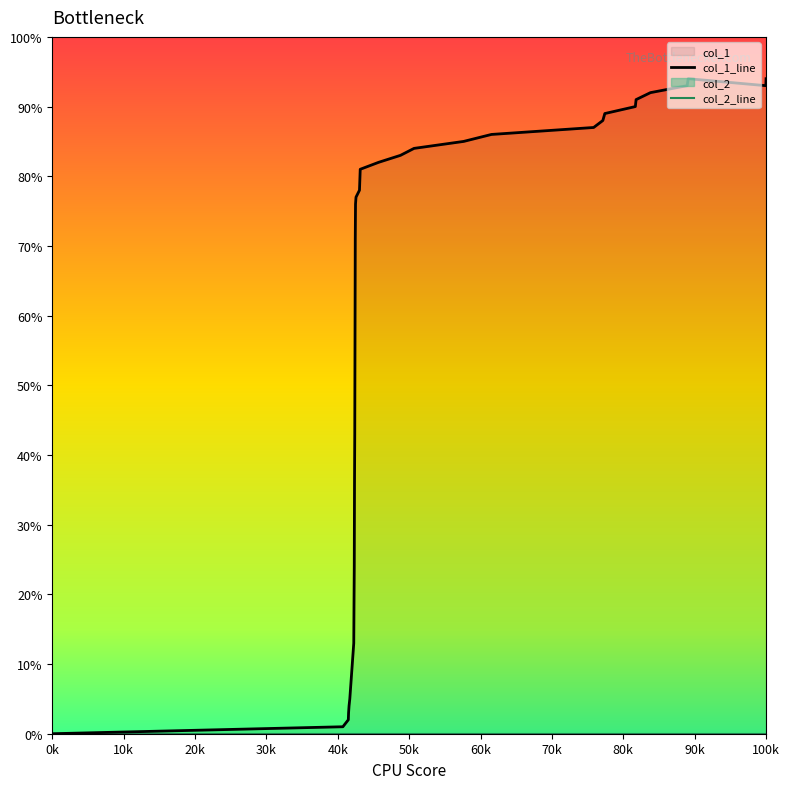

Is the value of col_2_line at 26 greater than the value of col_1_line at 100k?

No